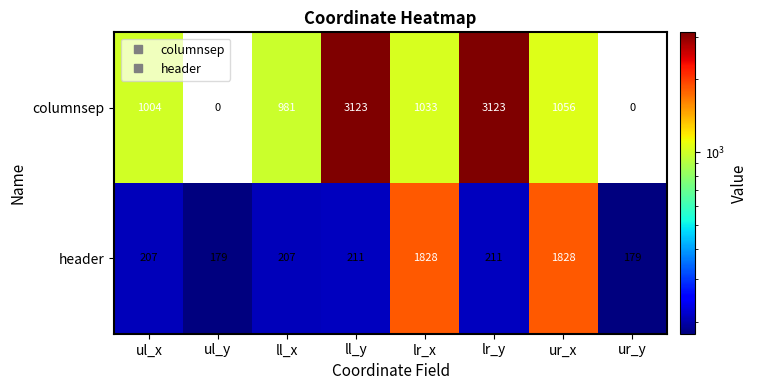

What is the greatest value displayed?

3123